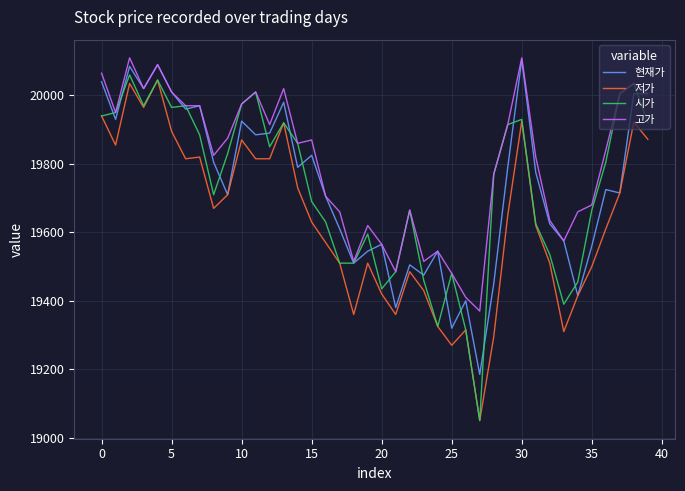

What is the average value of the 저가 series?

19637